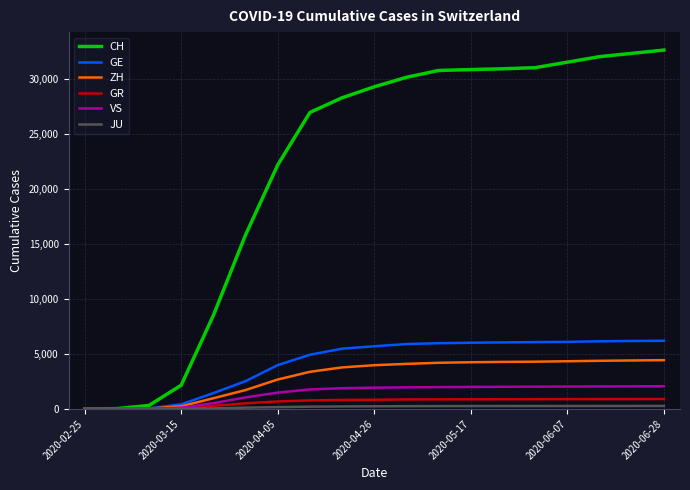

Which series has the largest range (max minus min)?

CH